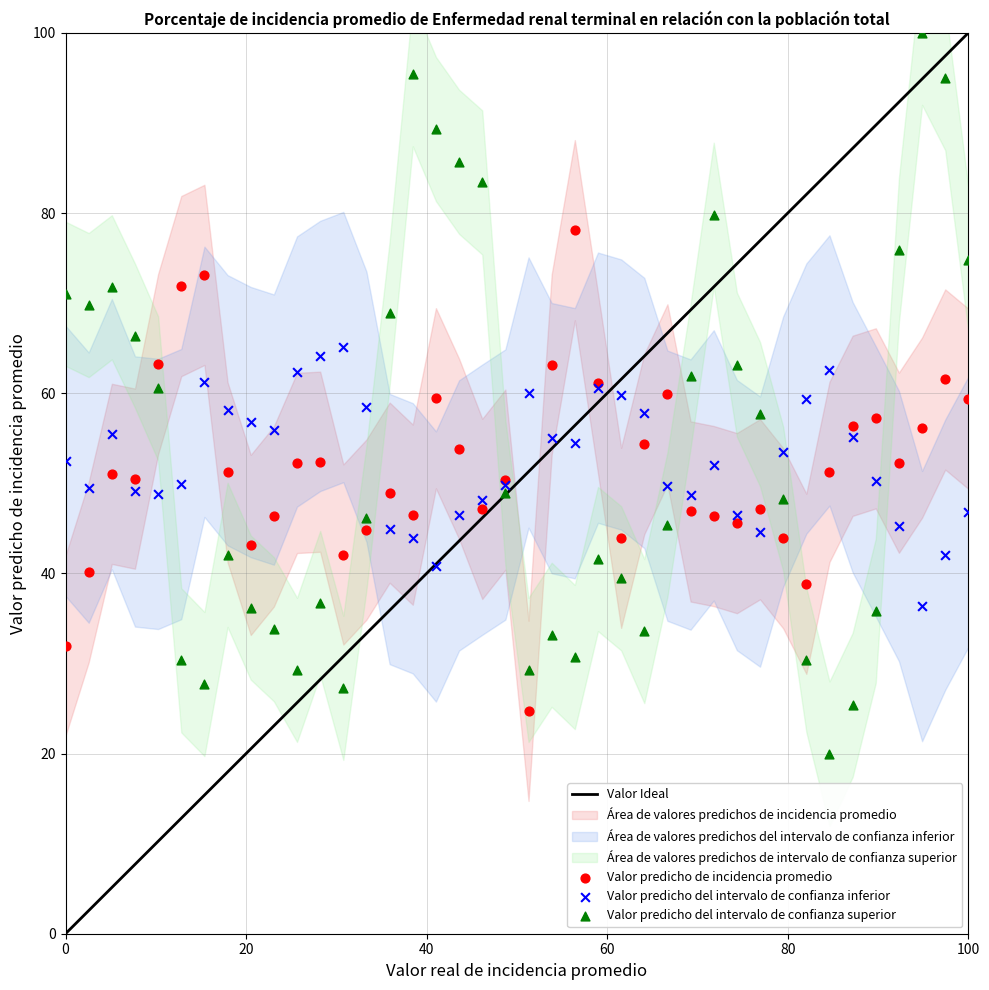

Which series reaches the minimum Y coordinate?

Valor predicho del intervalo de confianza superior